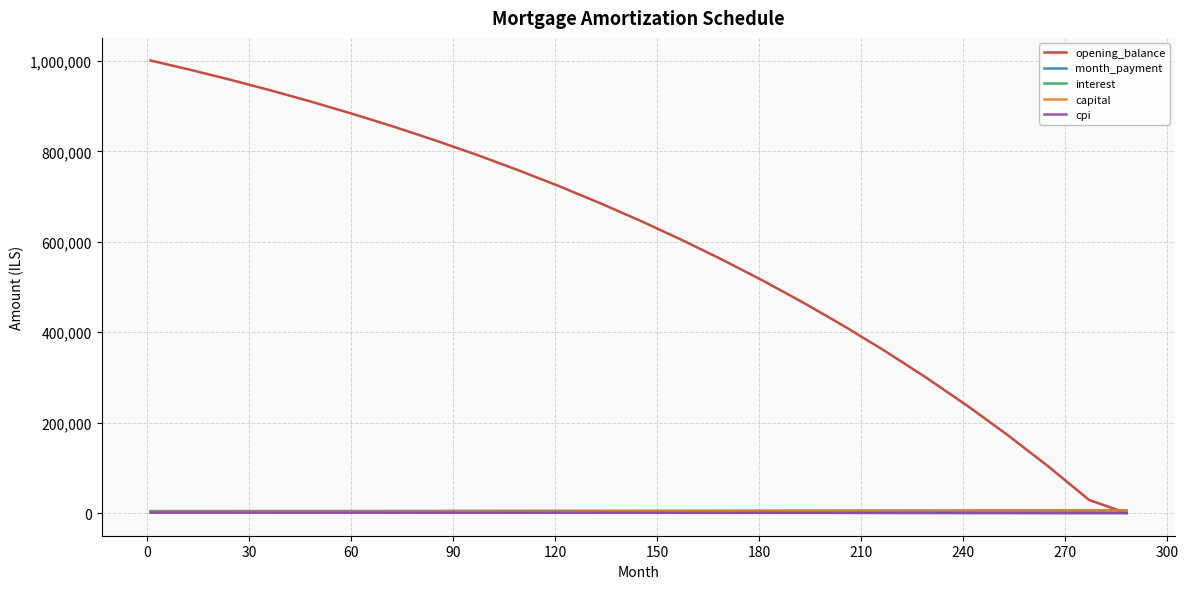

Which series has the widest spread of values?

opening_balance